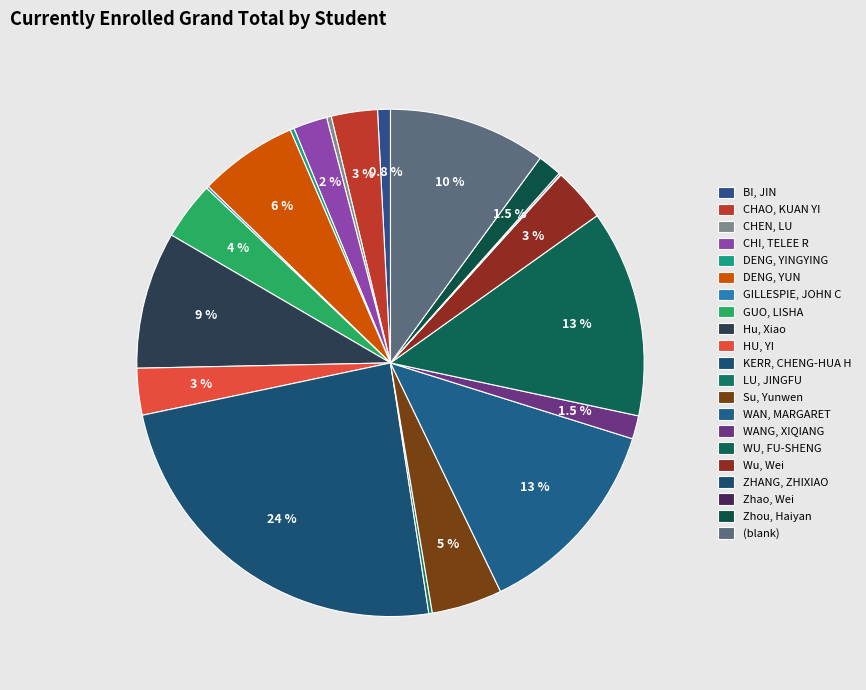

Count the number of slices in the pie.

21